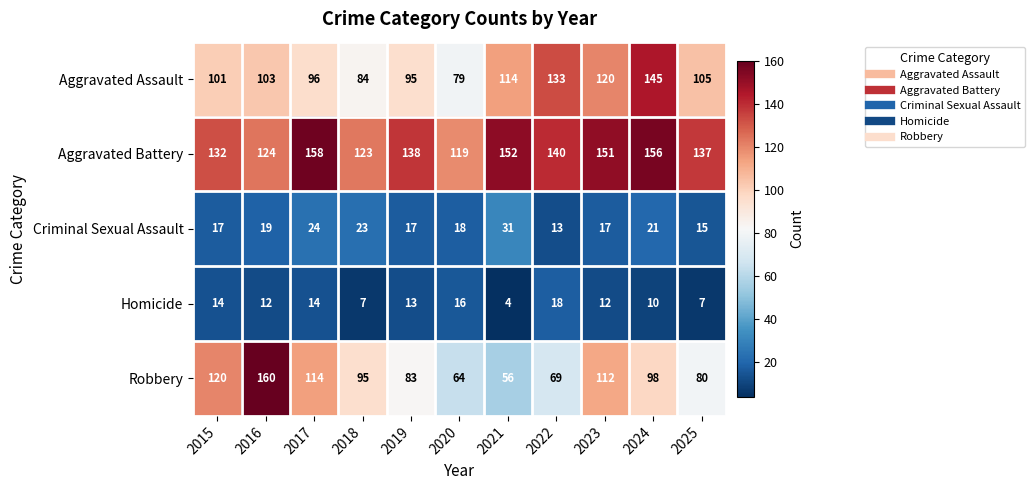

What is the average value of the Criminal Sexual Assault series?

20